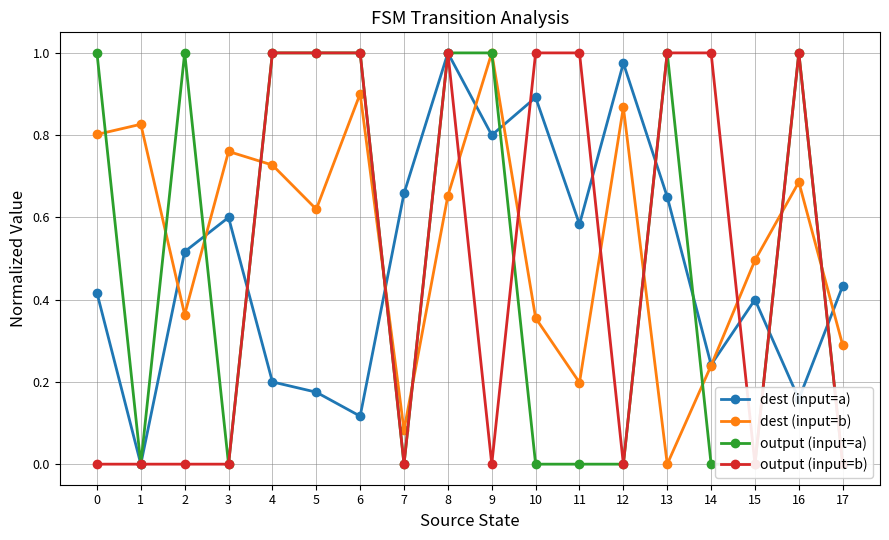

Between 9 and 11, which is larger?

9